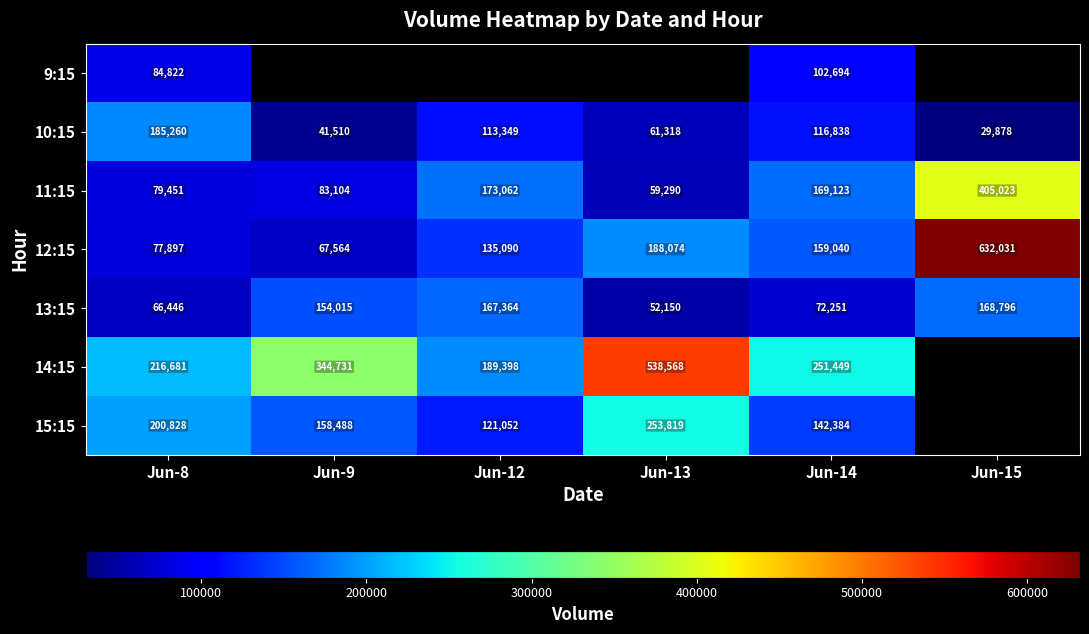

What is the sum of the 11:15 values at Jun-8 and Jun-13?

138741